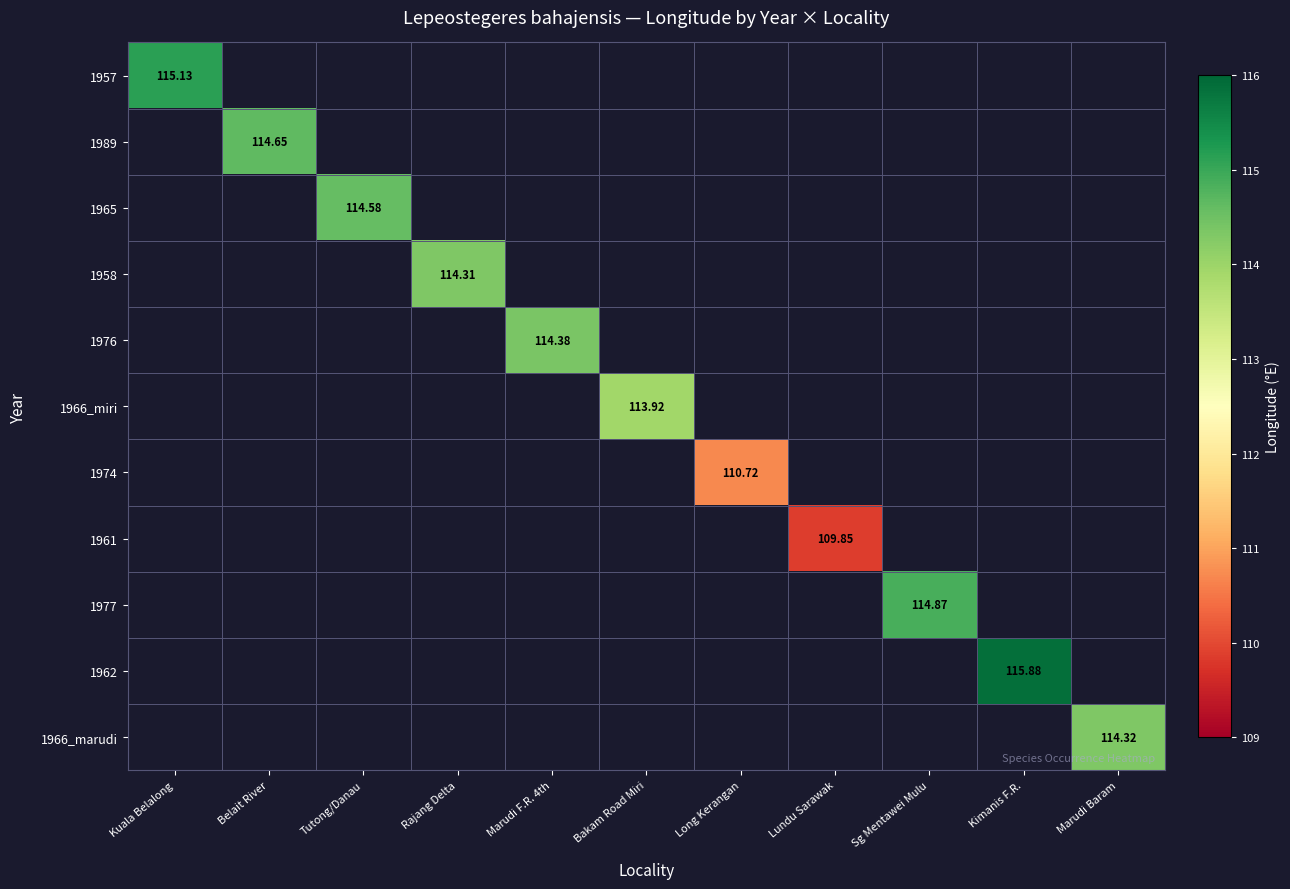

Is the value of 1976 at Marudi F.R. 4th greater than the value of 1965 at Tutong/Danau?

No